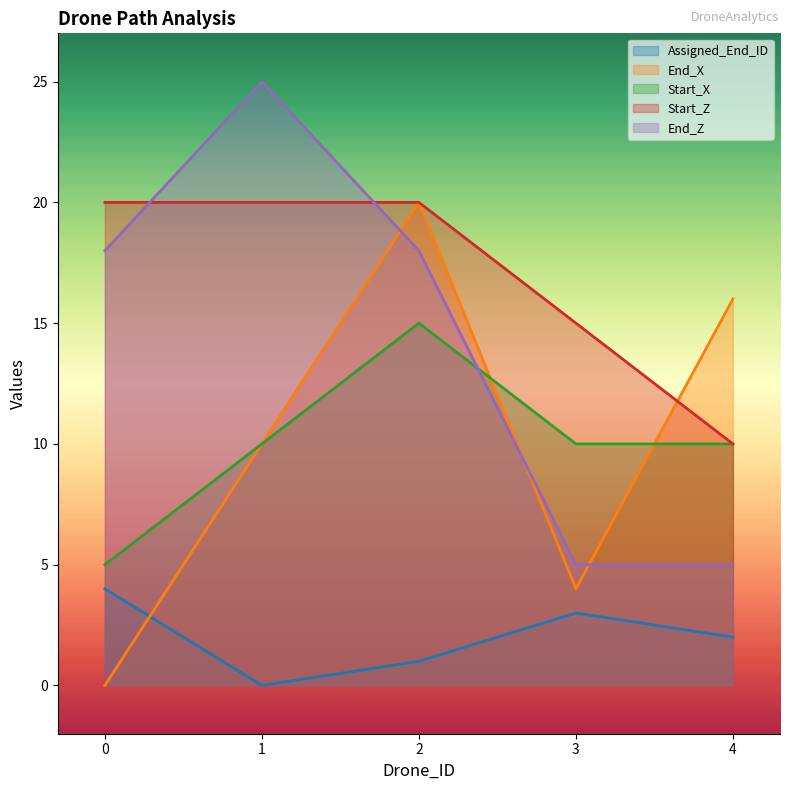

The End_Z series shows 18 at 2. True or false?

True